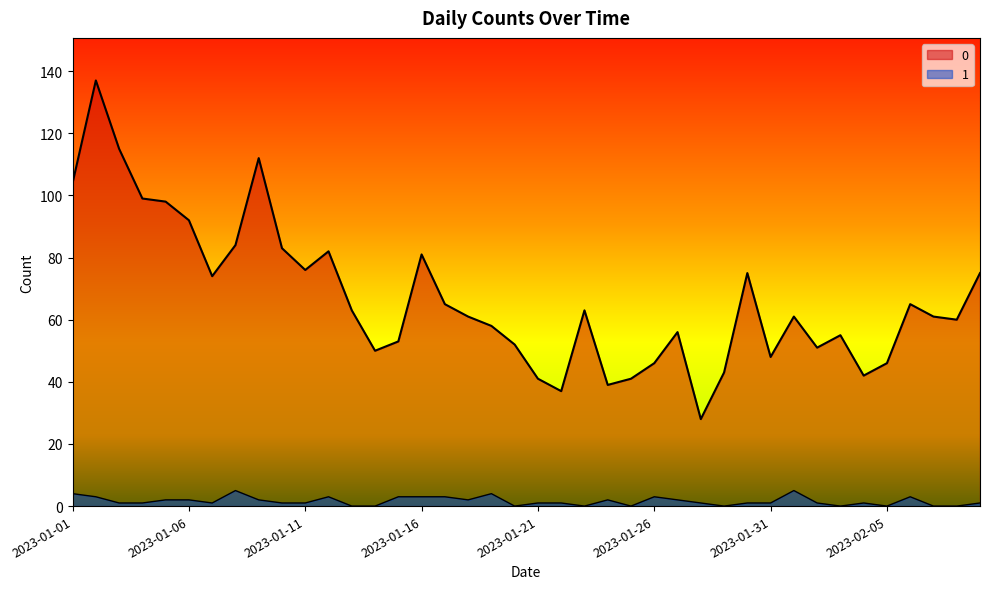

At which label is 1 closest to 2?

2023-01-05